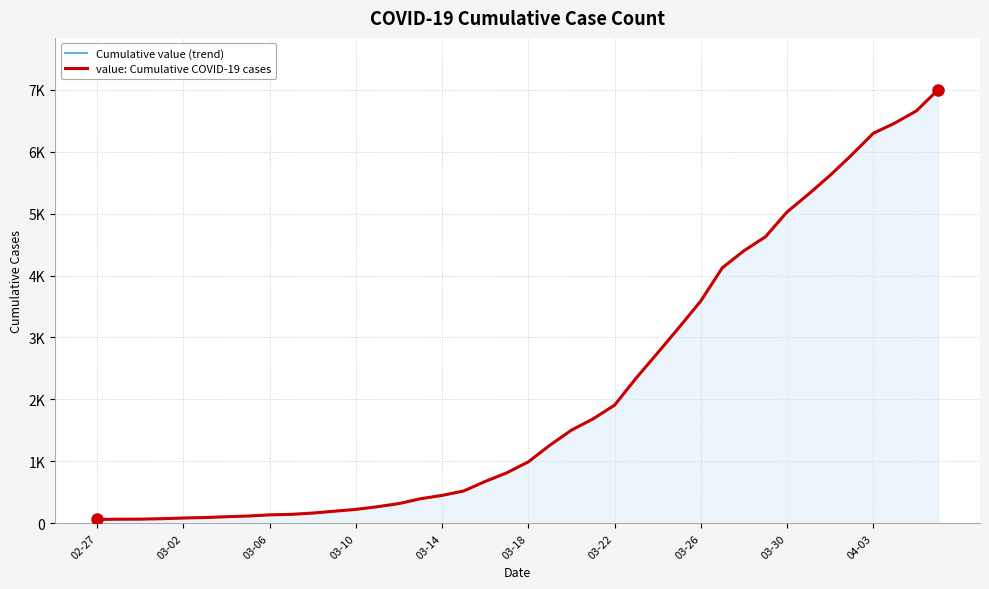

Which series has the largest total across all categories?

Cumulative value (trend)